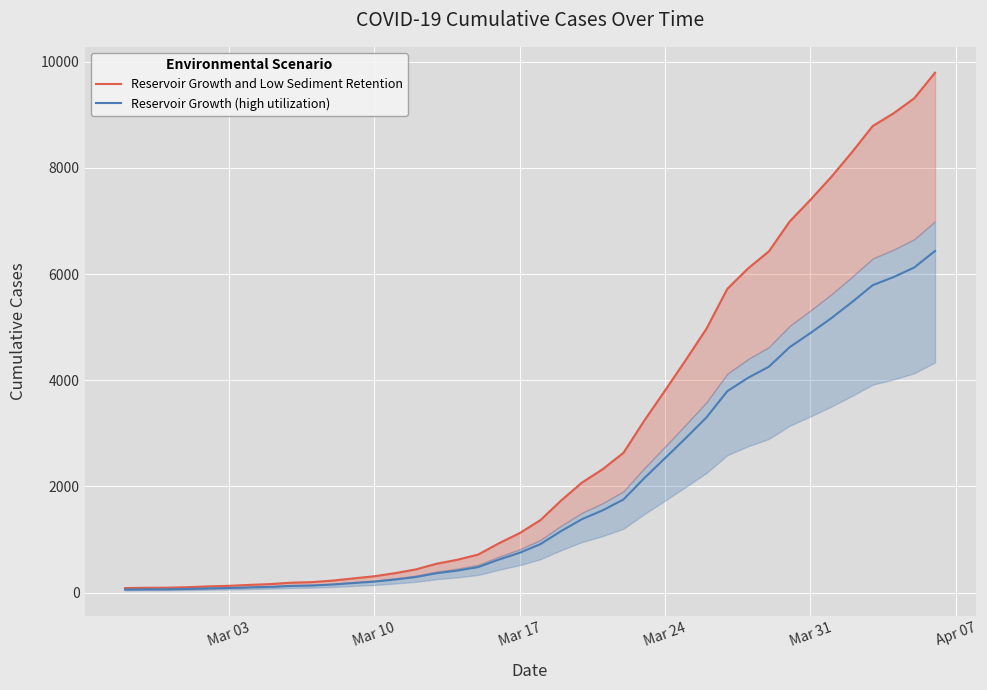

Which series has the largest total across all categories?

Reservoir Growth and Low Sediment Retention